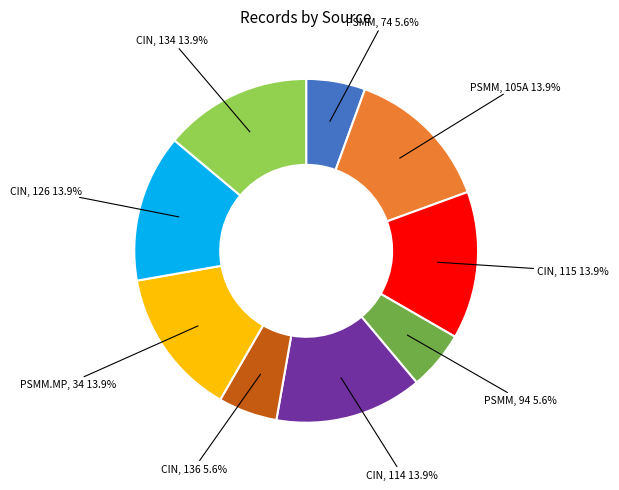

Is there any slice that represents more than half of the pie?

No